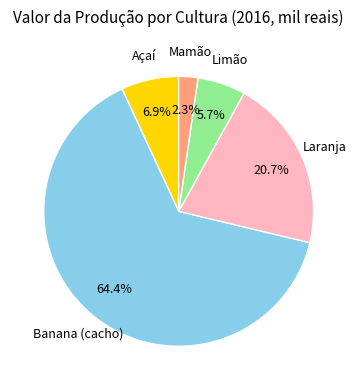

Does any single category account for the majority?

Yes